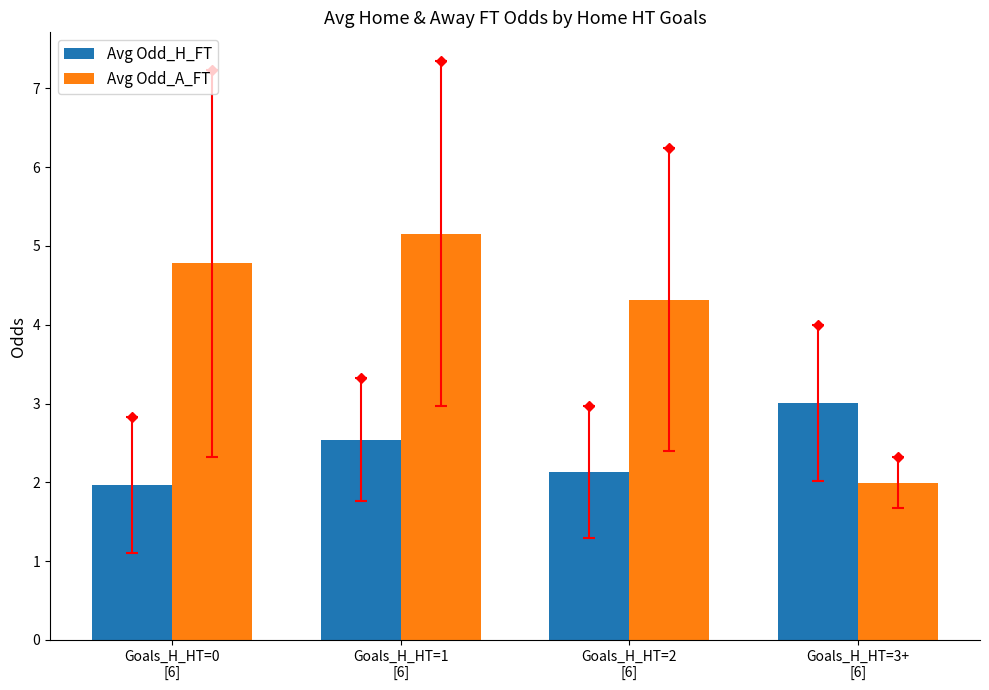

Rank the categories by Avg Odd_H_FT value from highest to lowest.

Goals_H_HT=3+
[6], Goals_H_HT=1
[6], Goals_H_HT=2
[6], Goals_H_HT=0
[6]